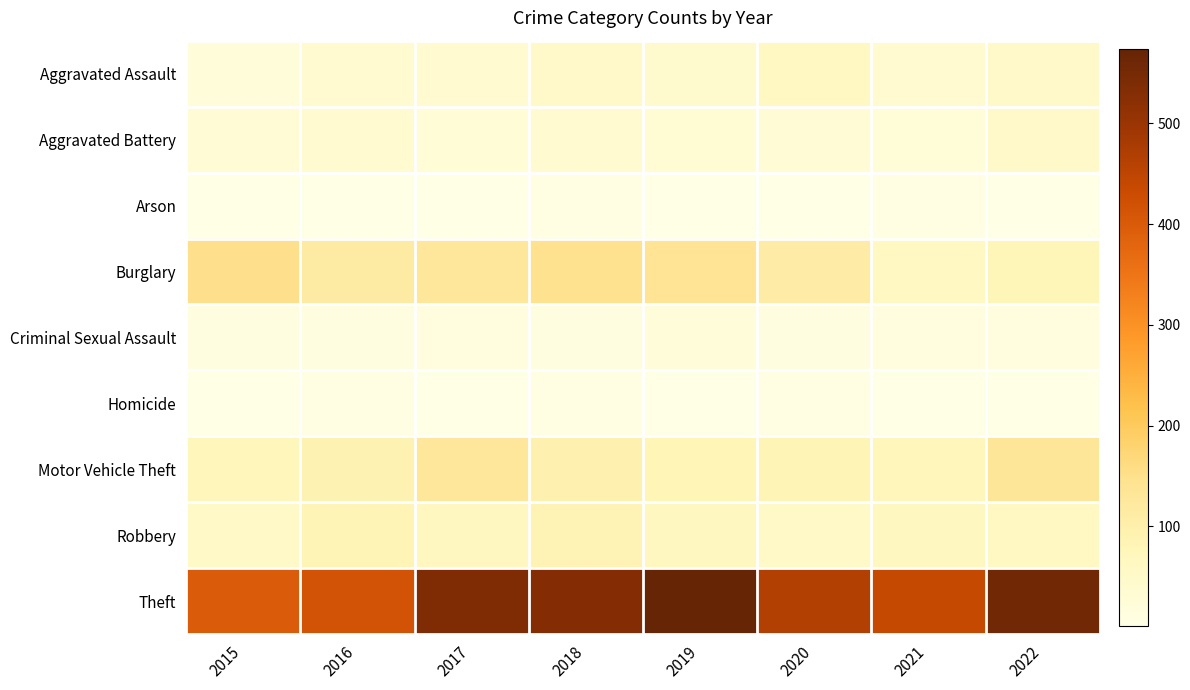

Which has a higher value, 2015 or 2016?

2016